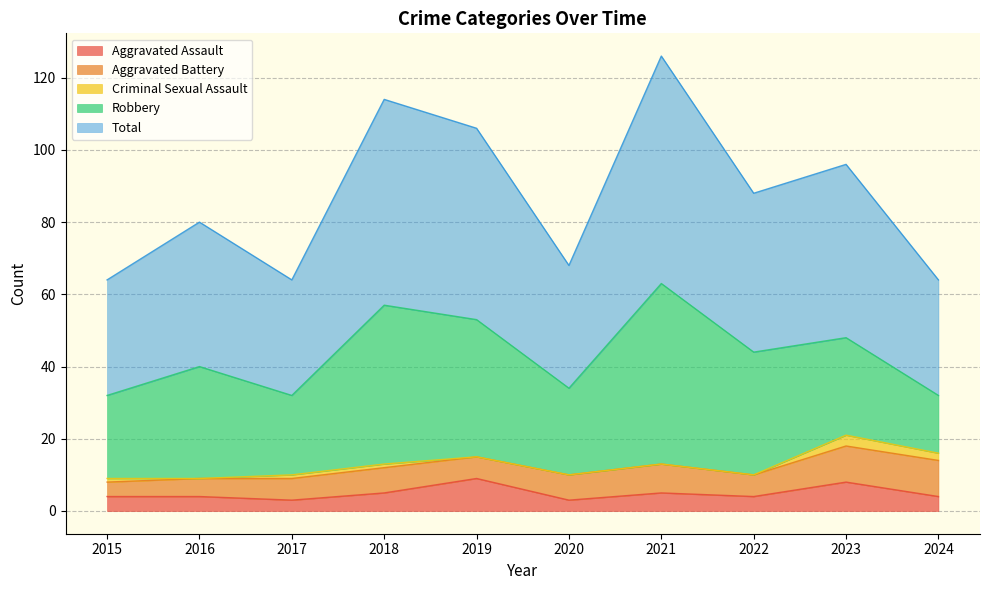

Reading left to right, transcribe all the data shown in this chart.

Aggravated Assault: 2015=4	2016=4	2017=3	2018=5	2019=9	2020=3	2021=5	2022=4	2023=8	2024=4
Aggravated Battery: 2015=4	2016=5	2017=6	2018=7	2019=6	2020=7	2021=8	2022=6	2023=10	2024=10
Criminal Sexual Assault: 2015=1	2016=0	2017=1	2018=1	2019=0	2020=0	2021=0	2022=0	2023=3	2024=2
Robbery: 2015=23	2016=31	2017=22	2018=44	2019=38	2020=24	2021=50	2022=34	2023=27	2024=16
Total: 2015=32	2016=40	2017=32	2018=57	2019=53	2020=34	2021=63	2022=44	2023=48	2024=32